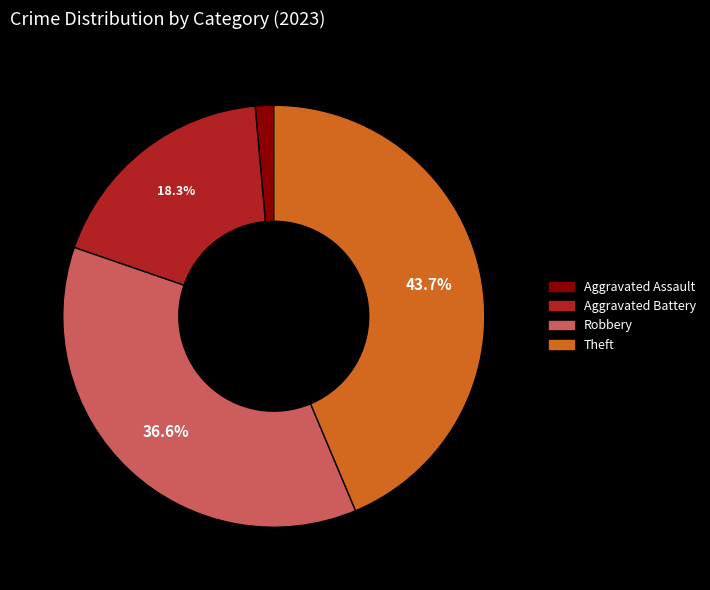

Is there a majority slice in this chart?

No